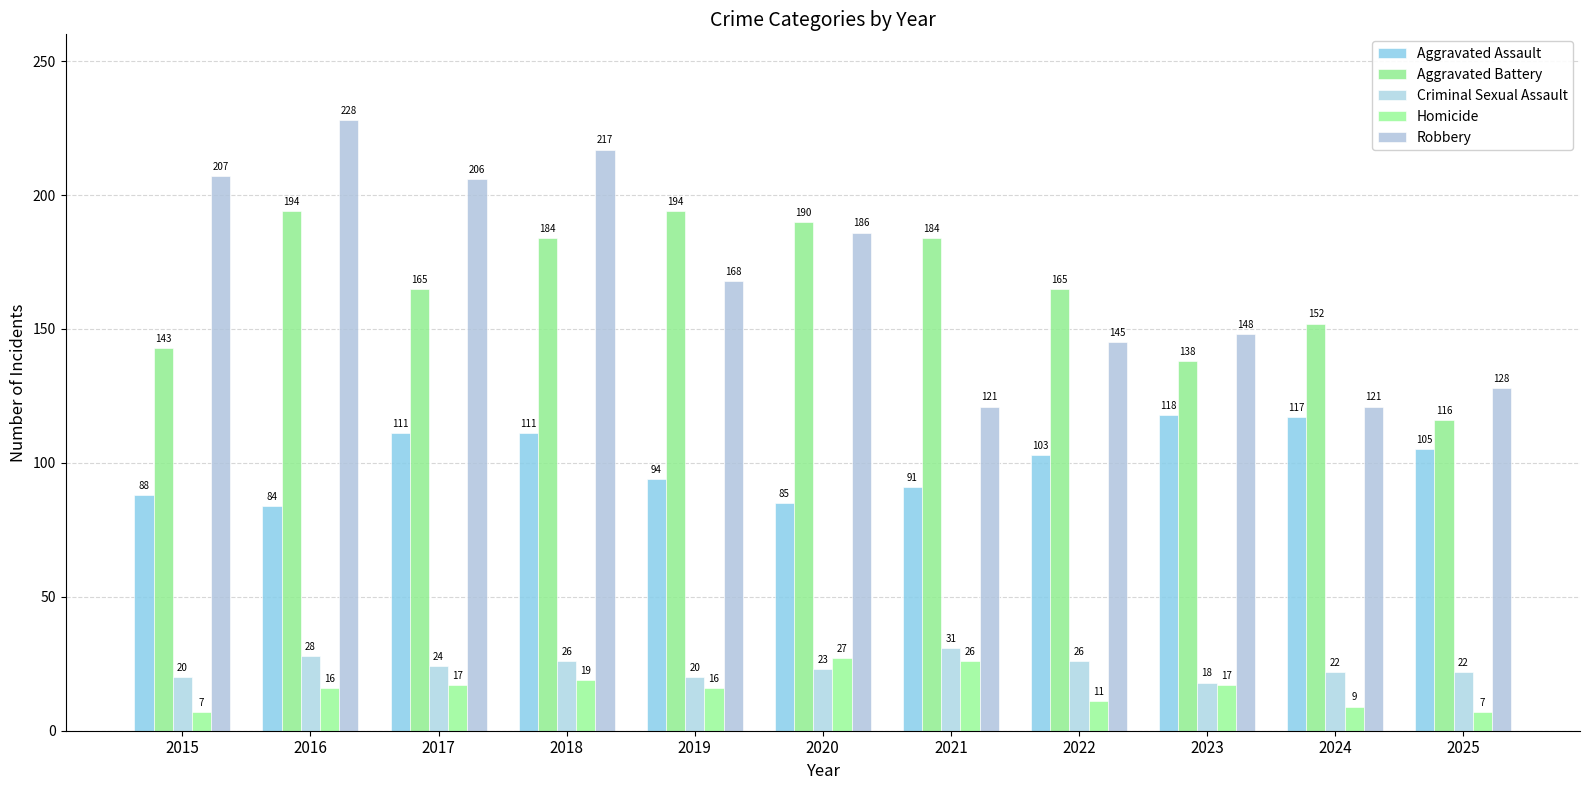

How many values in the Aggravated Battery series are below 165?

4